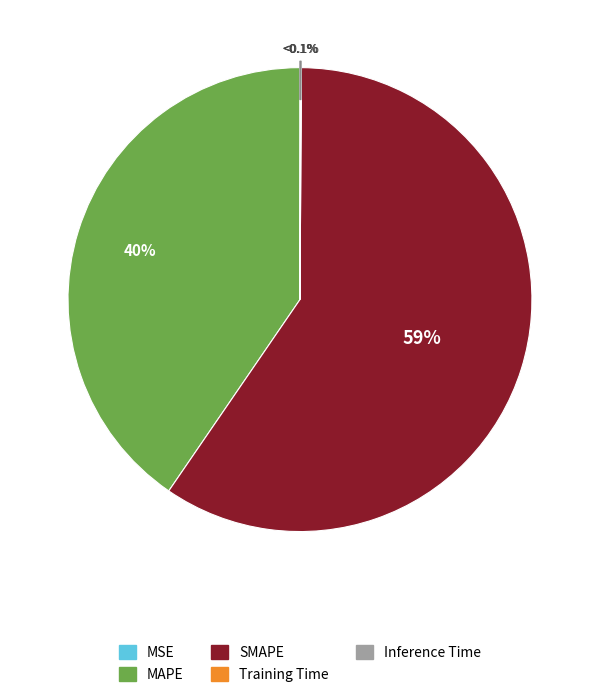

What is the total percentage of MSE and Training Time?

0.1%